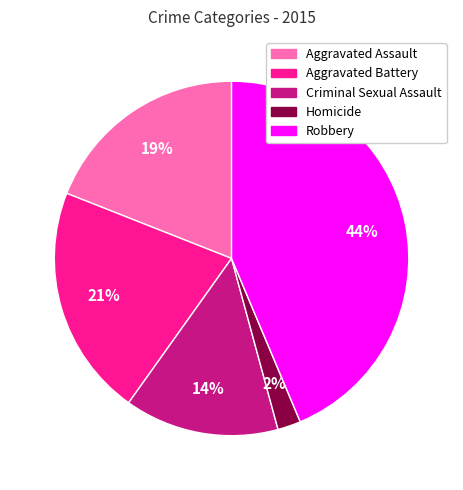

Combined, do Aggravated Battery and Homicide account for over 50%?

No